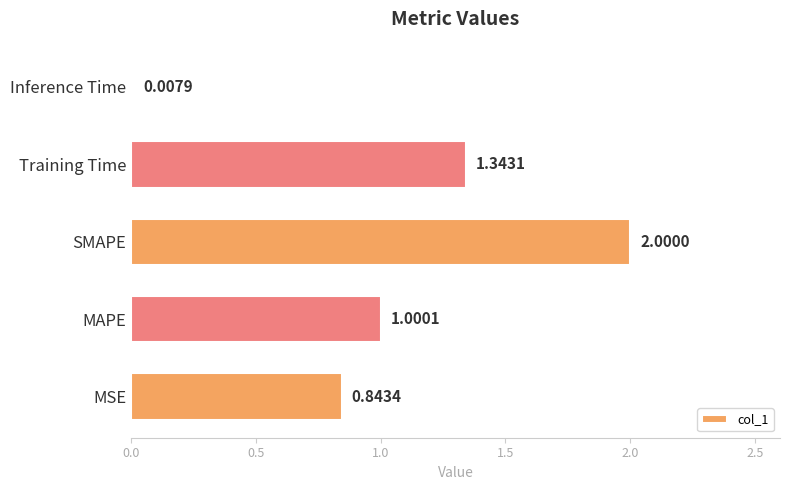

What is the change in value from Training Time to Inference Time?

-1.3